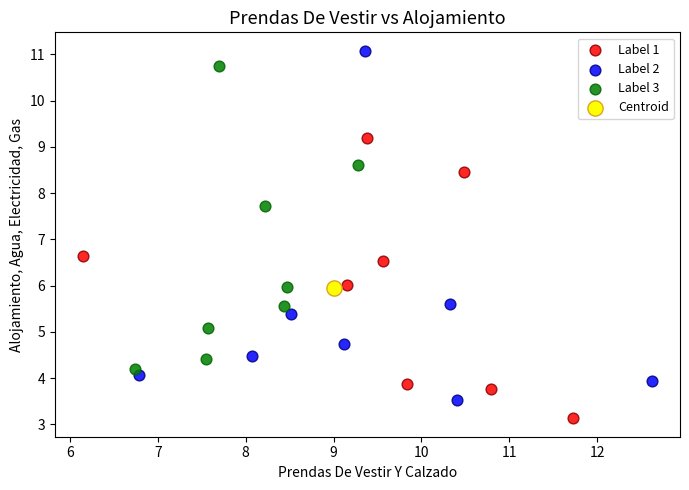

What are all the series names shown in the legend?

Label 1, Label 2, Label 3, Centroid